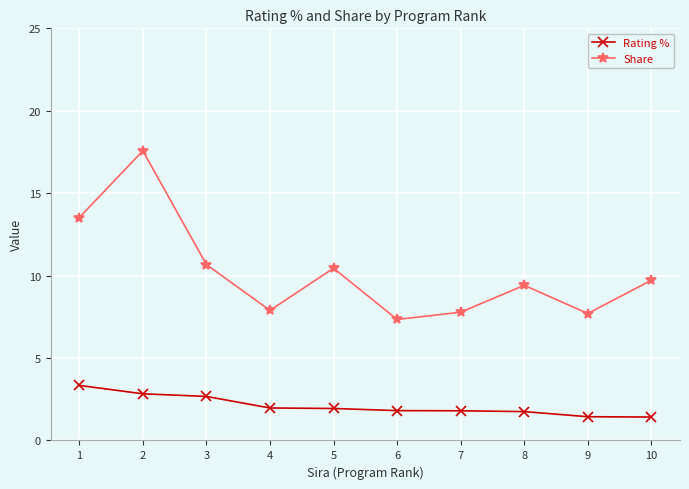

True or false: Share and Rating % intersect in this chart.

False